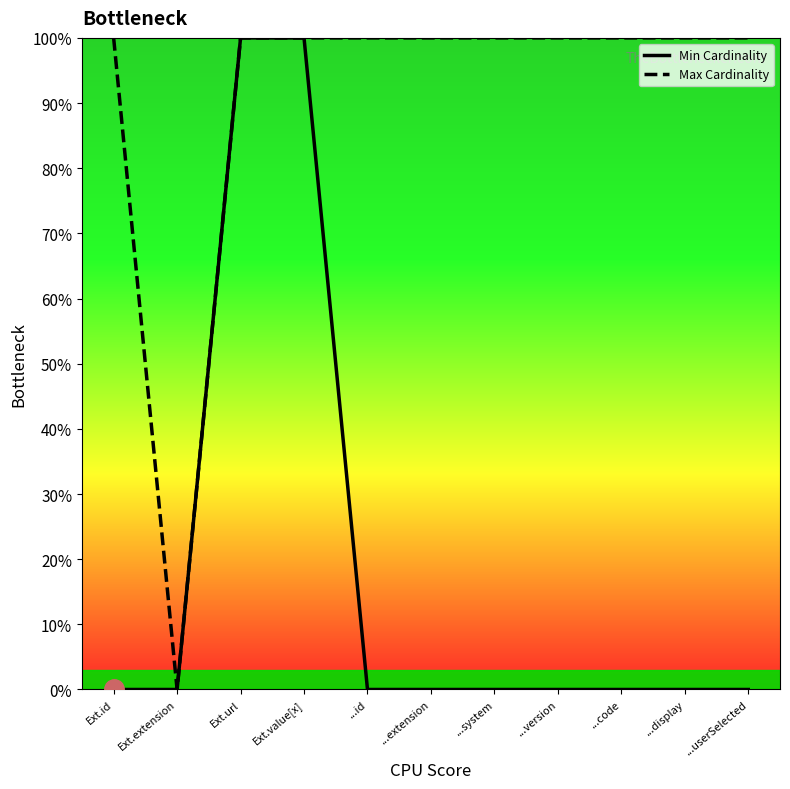

Reading left to right, what are all the values shown in this chart?

Min Cardinality: 0	0	1	1	0	0	0	0	0	0	0
Max Cardinality: 1	0	1	1	1	1	1	1	1	1	1